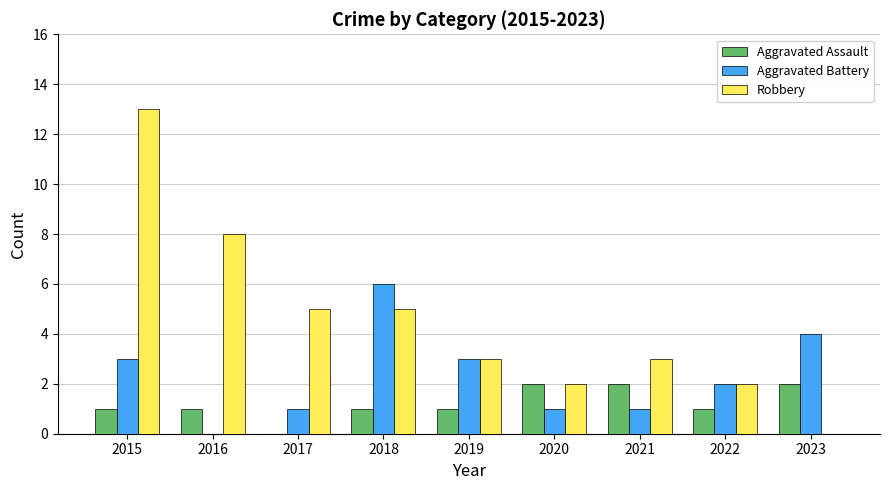

What is the sum of all Aggravated Assault values?

11